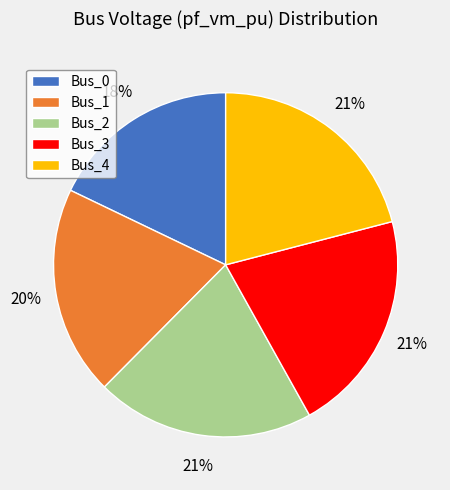

Is Bus_3 the majority of the pie?

No